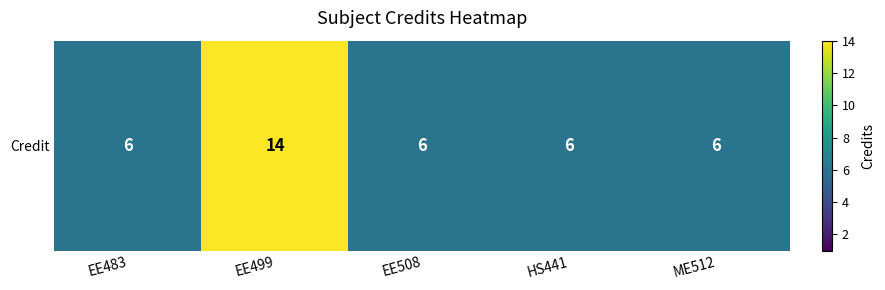

What value does the data have at EE499?

14